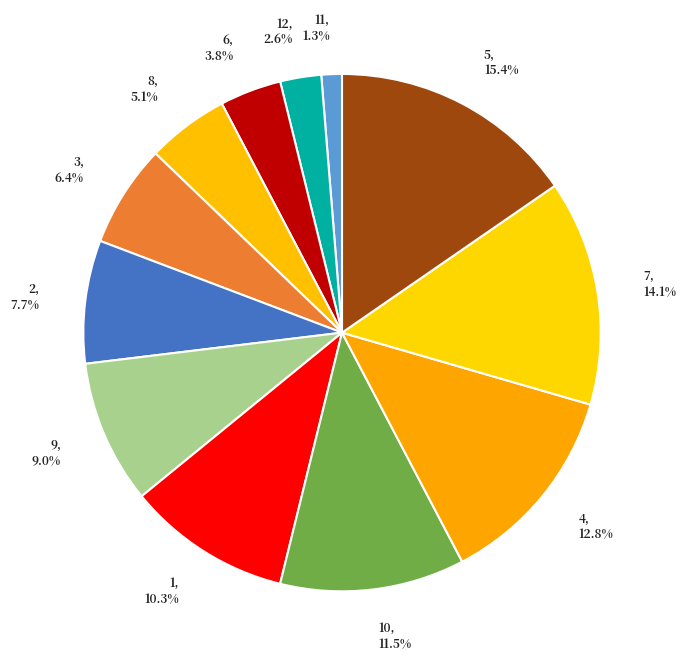

Does 10 represent more than half of the total?

No